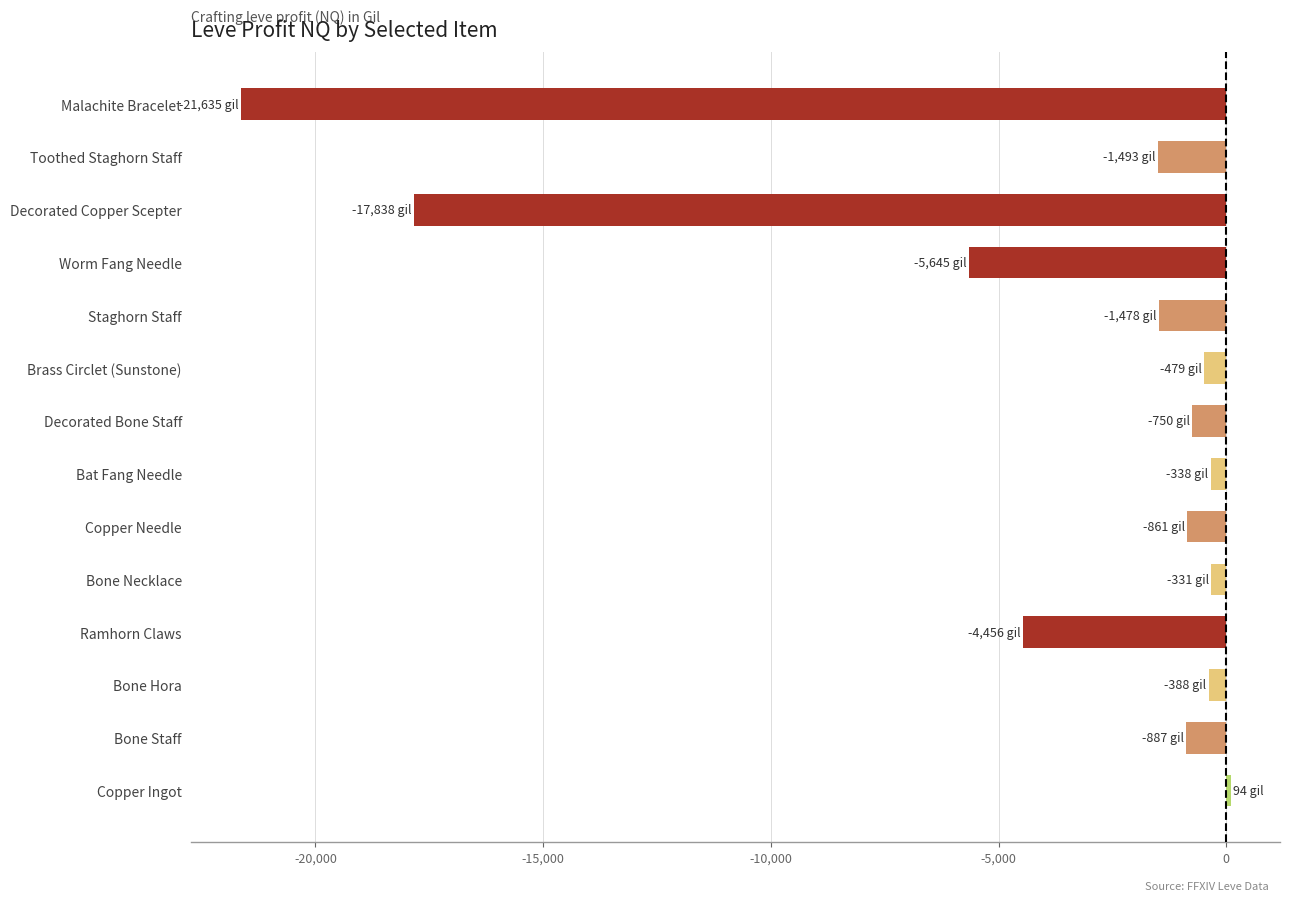

What is the minimum value shown in the chart?

-21635.3